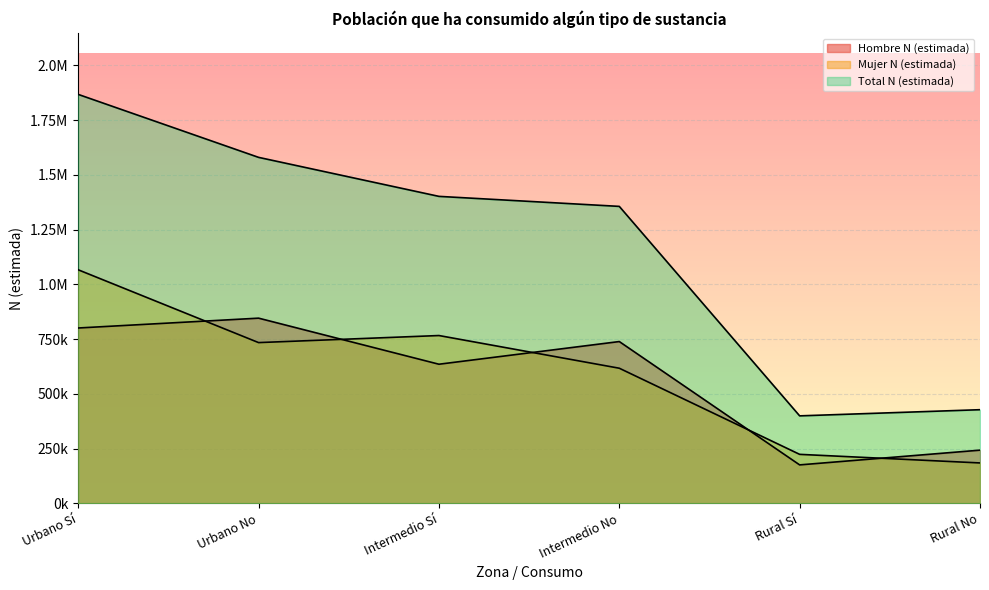

What is the difference between the second highest and second lowest values in the Mujer N (estimada) series?

542415